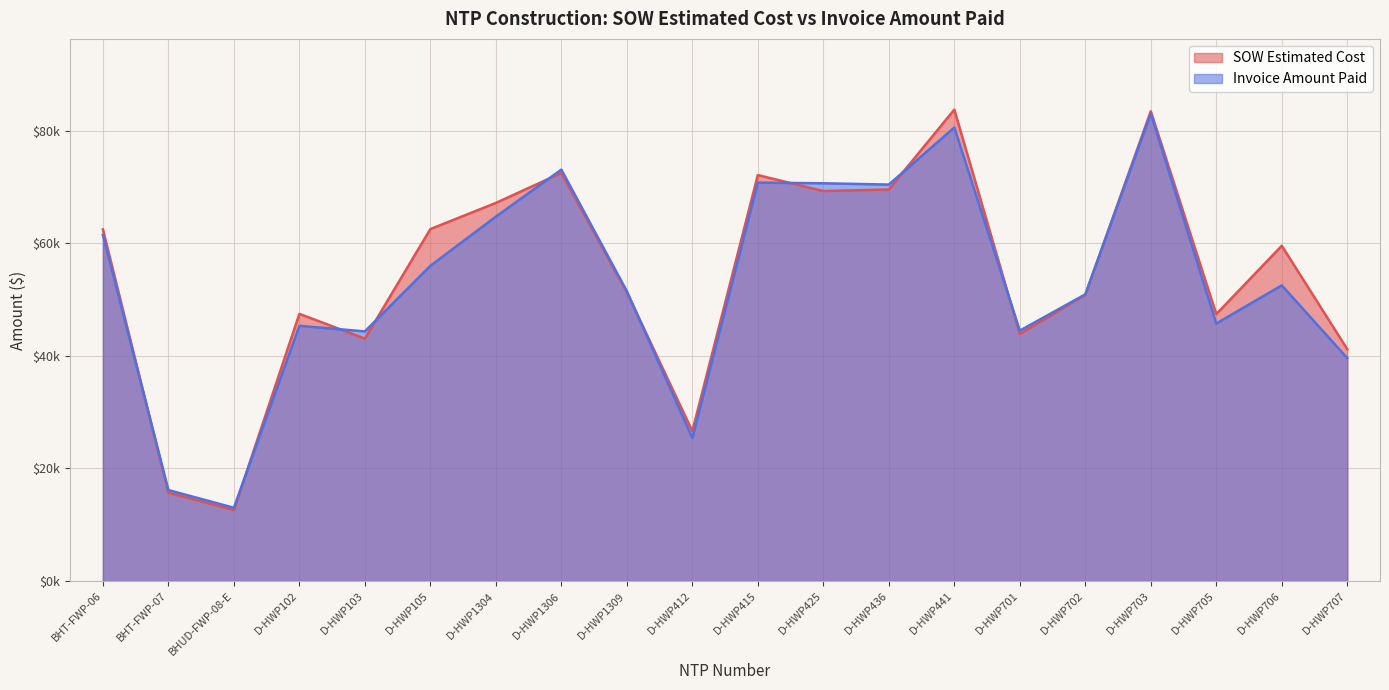

Where does the Invoice Amount Paid series first go above 52525?

BHT-FWP-06